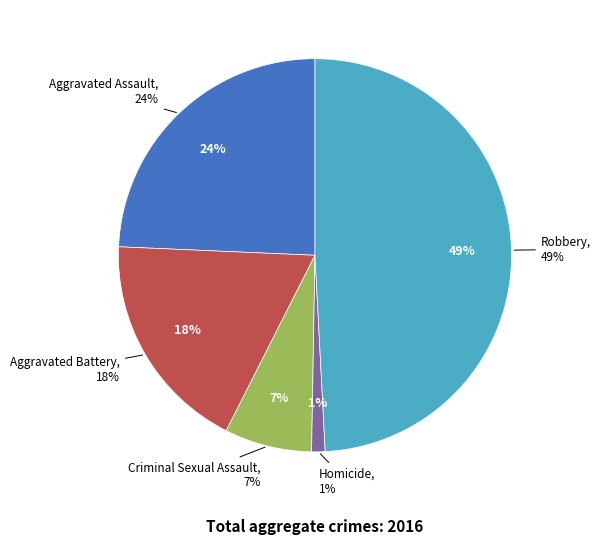

What is the ratio of the value at Aggravated Assault to the value at Aggravated Battery?

1.3